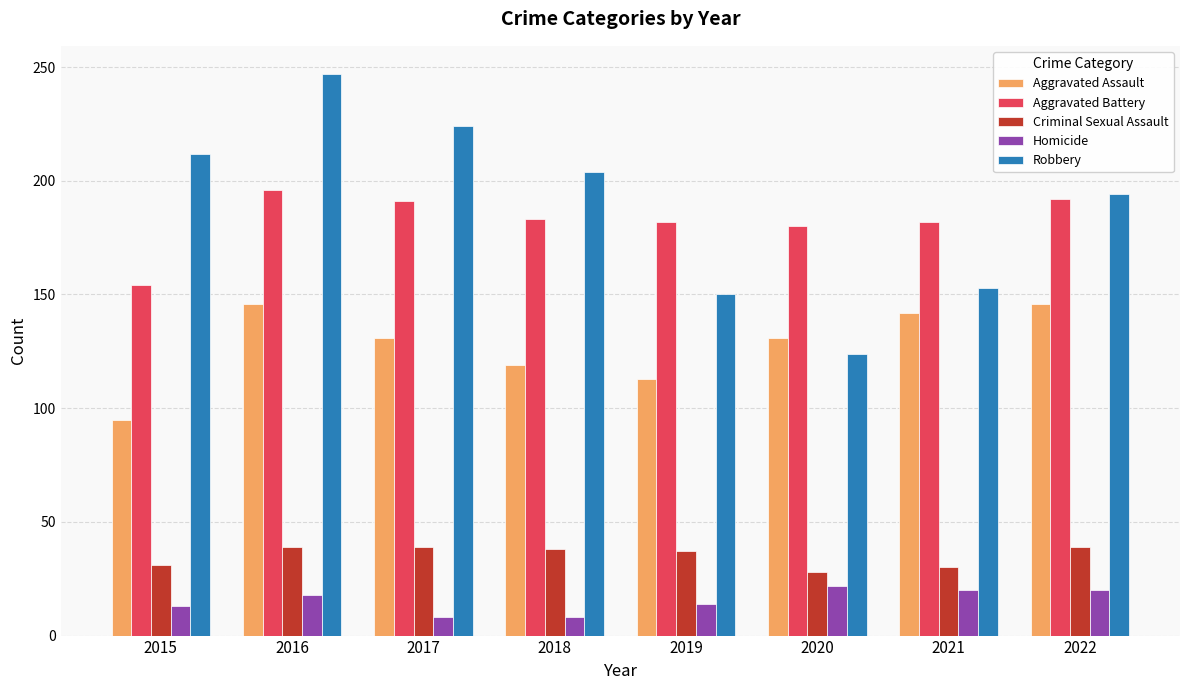

At which label is Aggravated Assault closest to 120?

2018